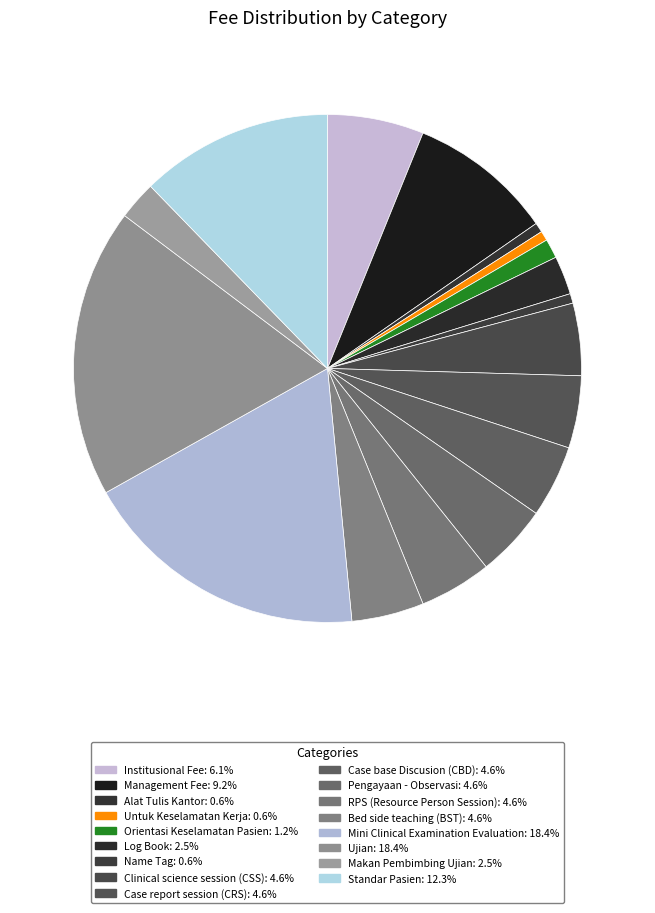

To the nearest percent, what is the difference between the Orientasi Keselamatan Pasien and Institusional Fee slice percentages?

5%